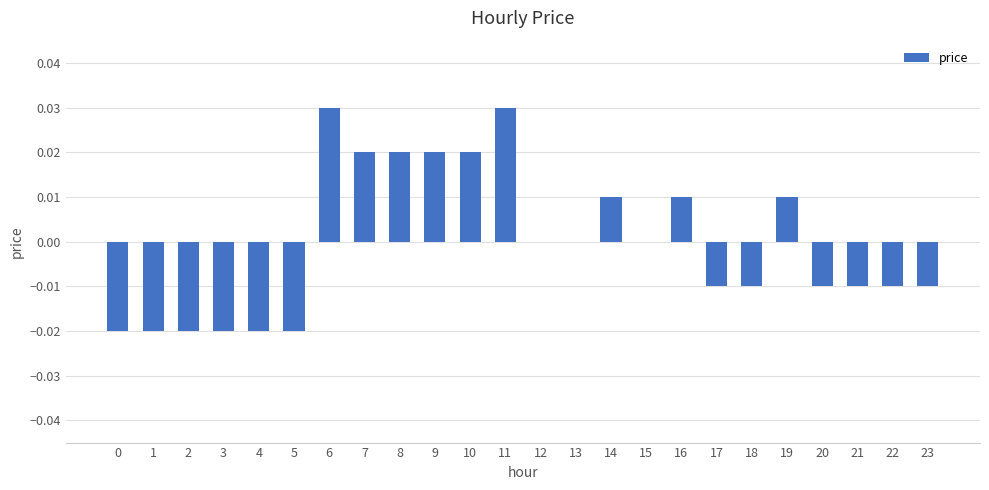

Is it true that the value at 12 is 0.0?

True